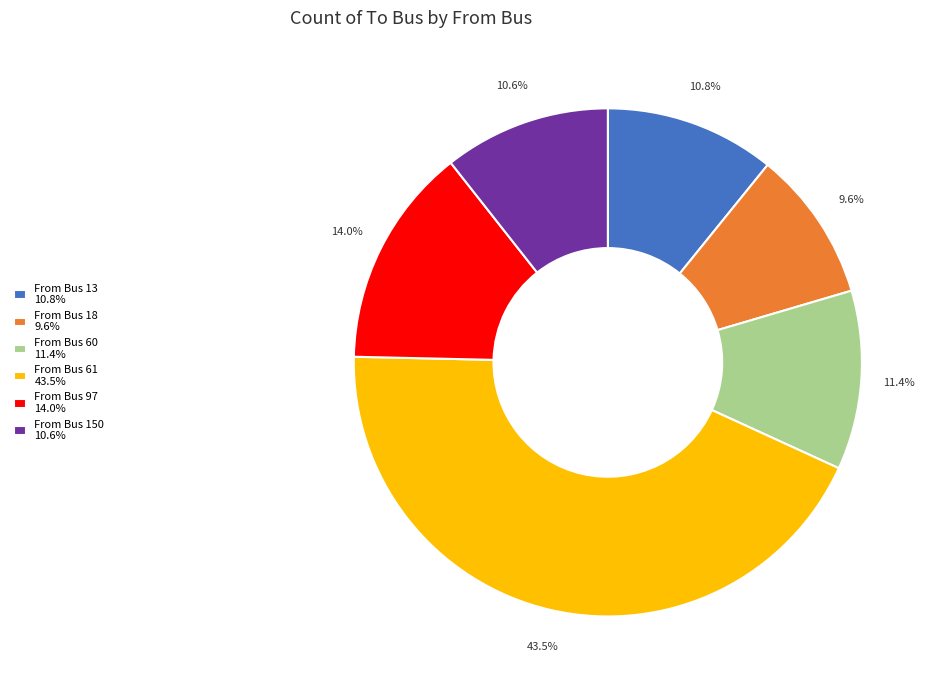

How many slices are in this pie chart?

6